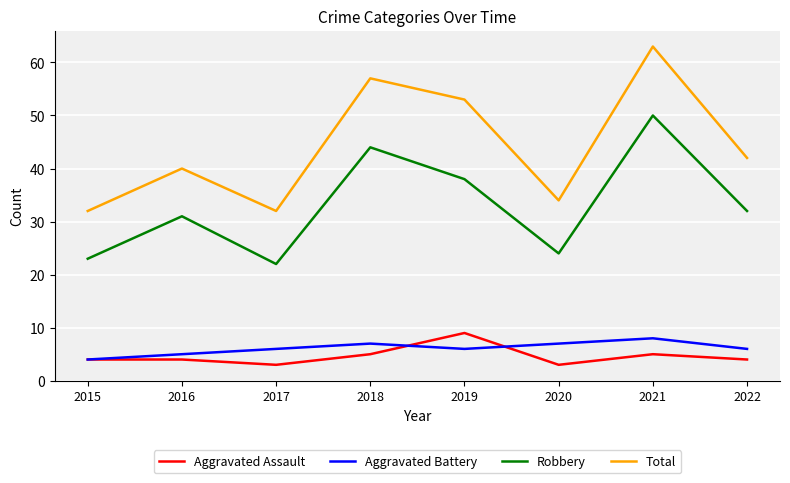

What is the lowest value of the Aggravated Assault series?

3